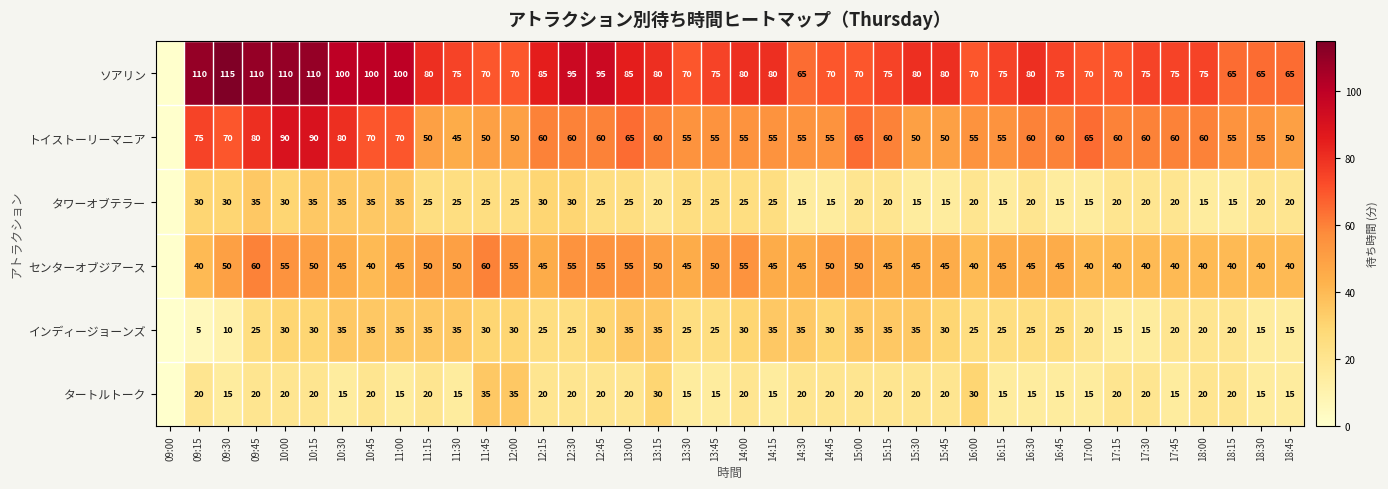

How many values in the インディージョーンズ series exceed 30?

12